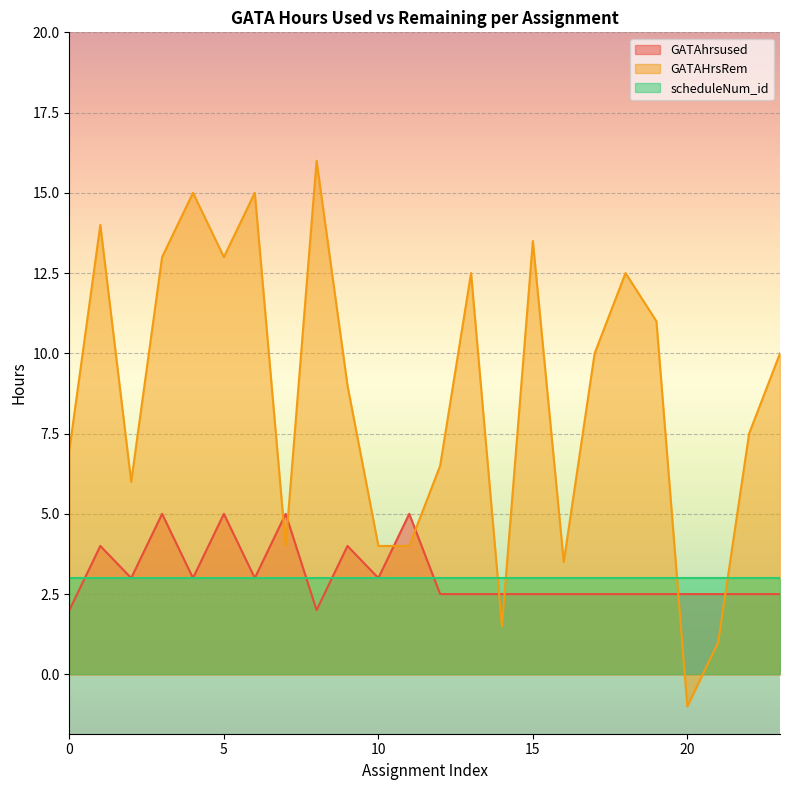

What is the sum of all GATAHrsRem values?

208.5